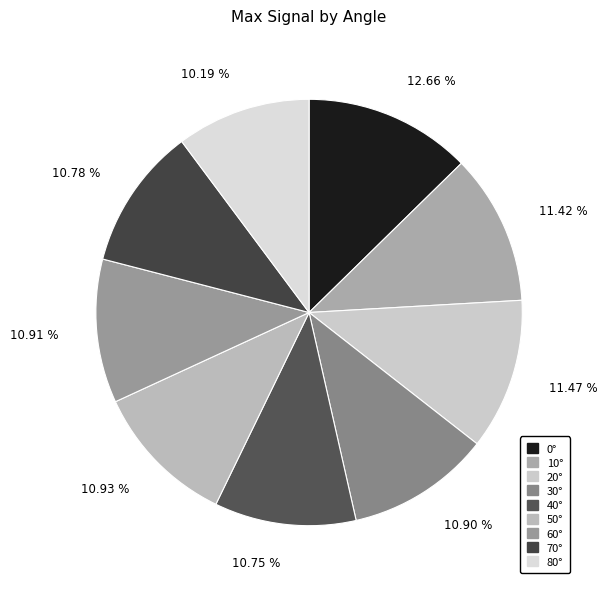

To the nearest percent, what is the difference between the largest and smallest slice percentages?

2%